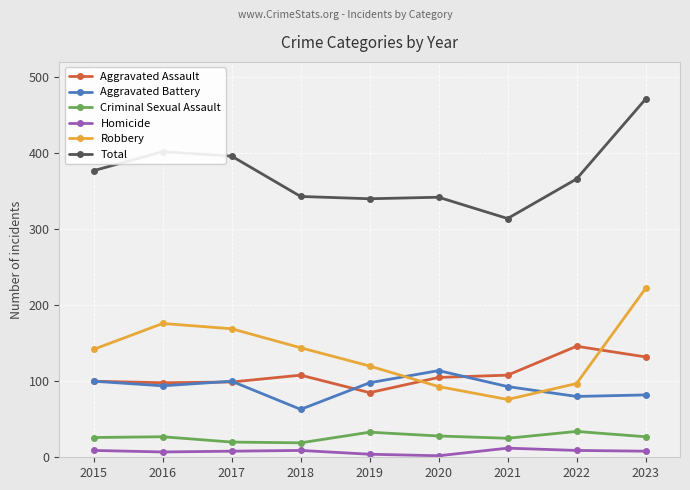

What is the maximum value for Aggravated Assault?

146